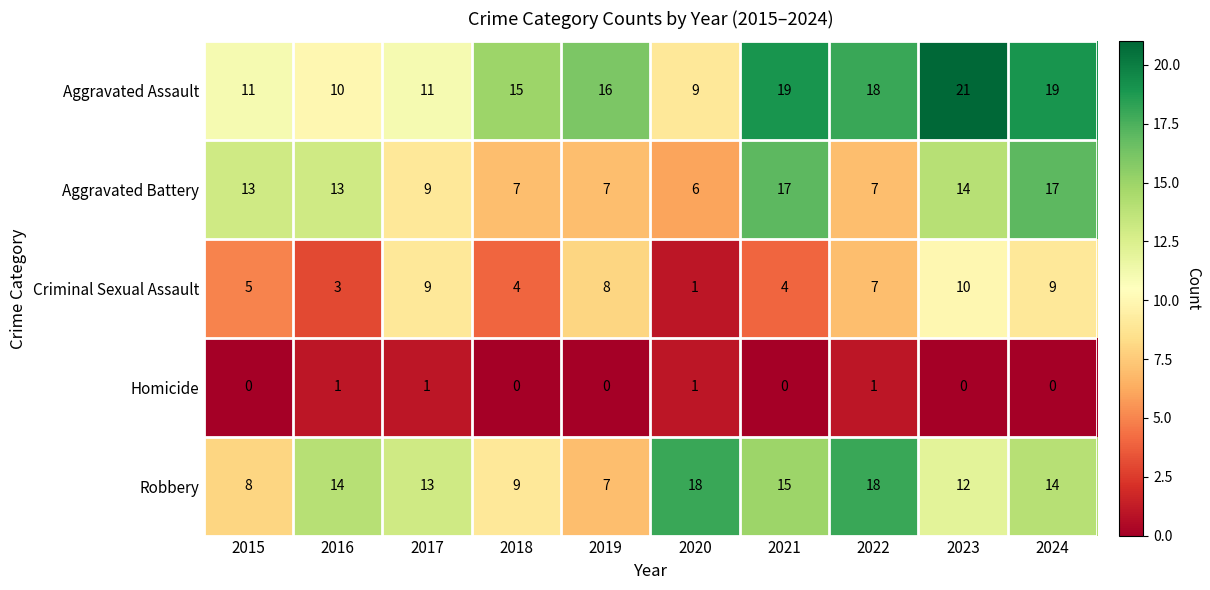

Which series has the largest range (max minus min)?

Aggravated Assault